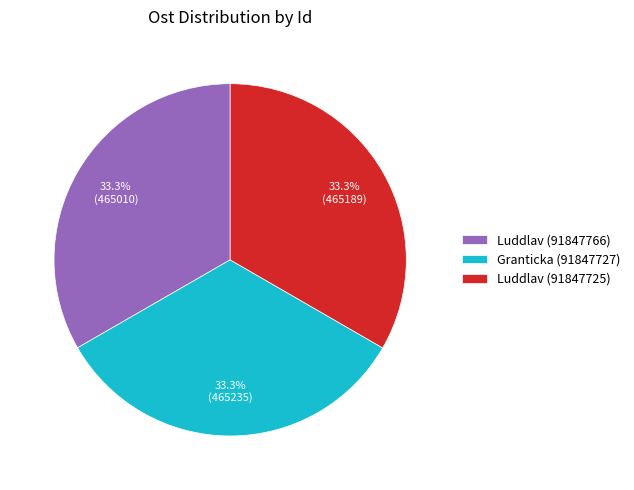

Count the number of slices in the pie.

3